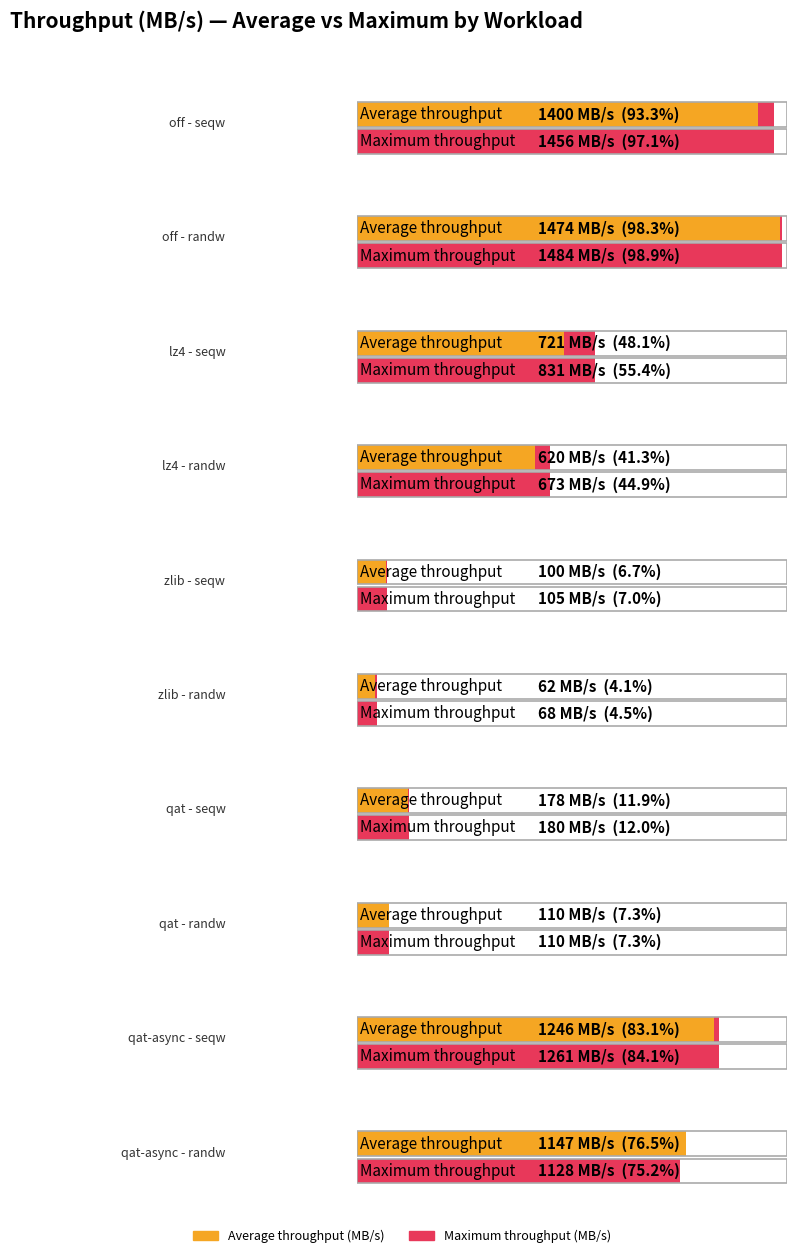

How many groups of bars are there?

10